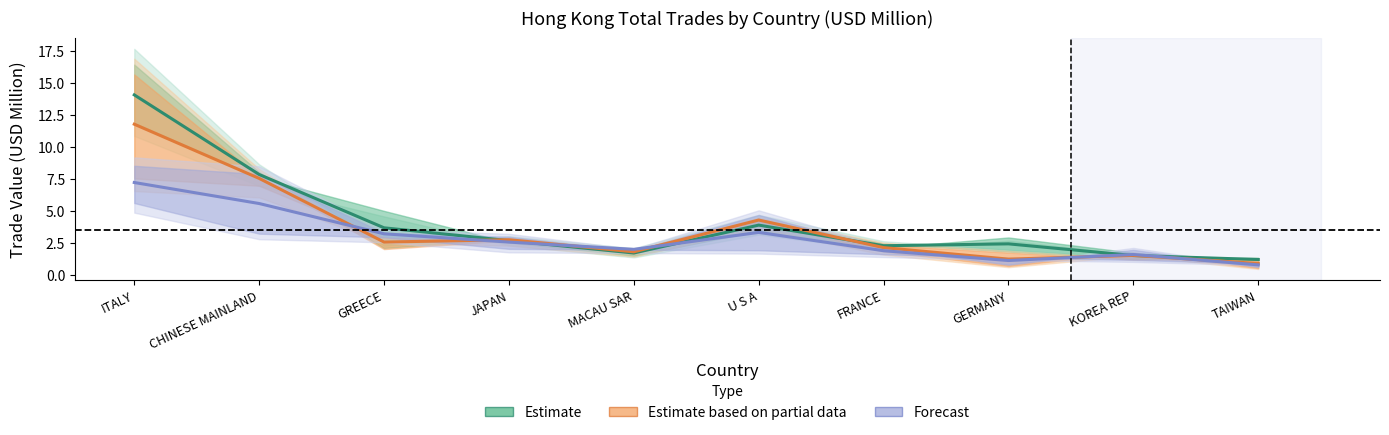

Does the chart have visible grid lines?

No